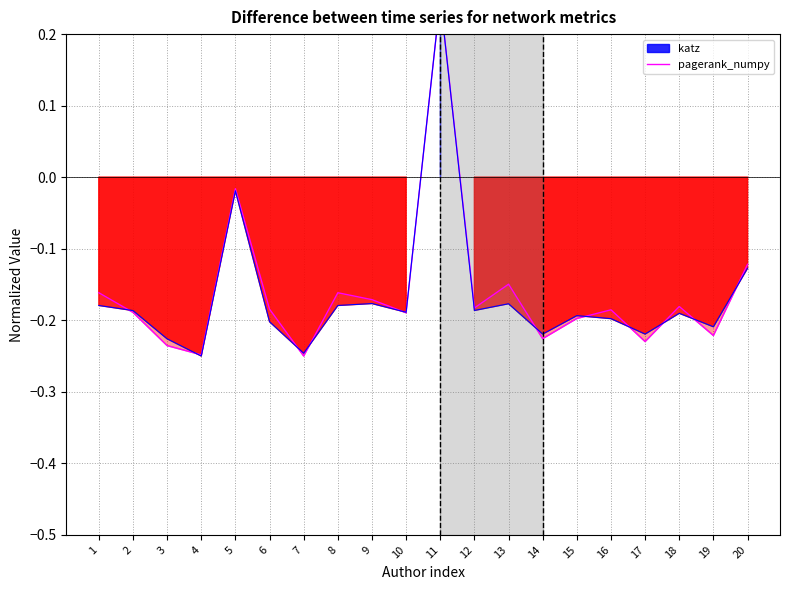

Which category has the highest value across all series?

11